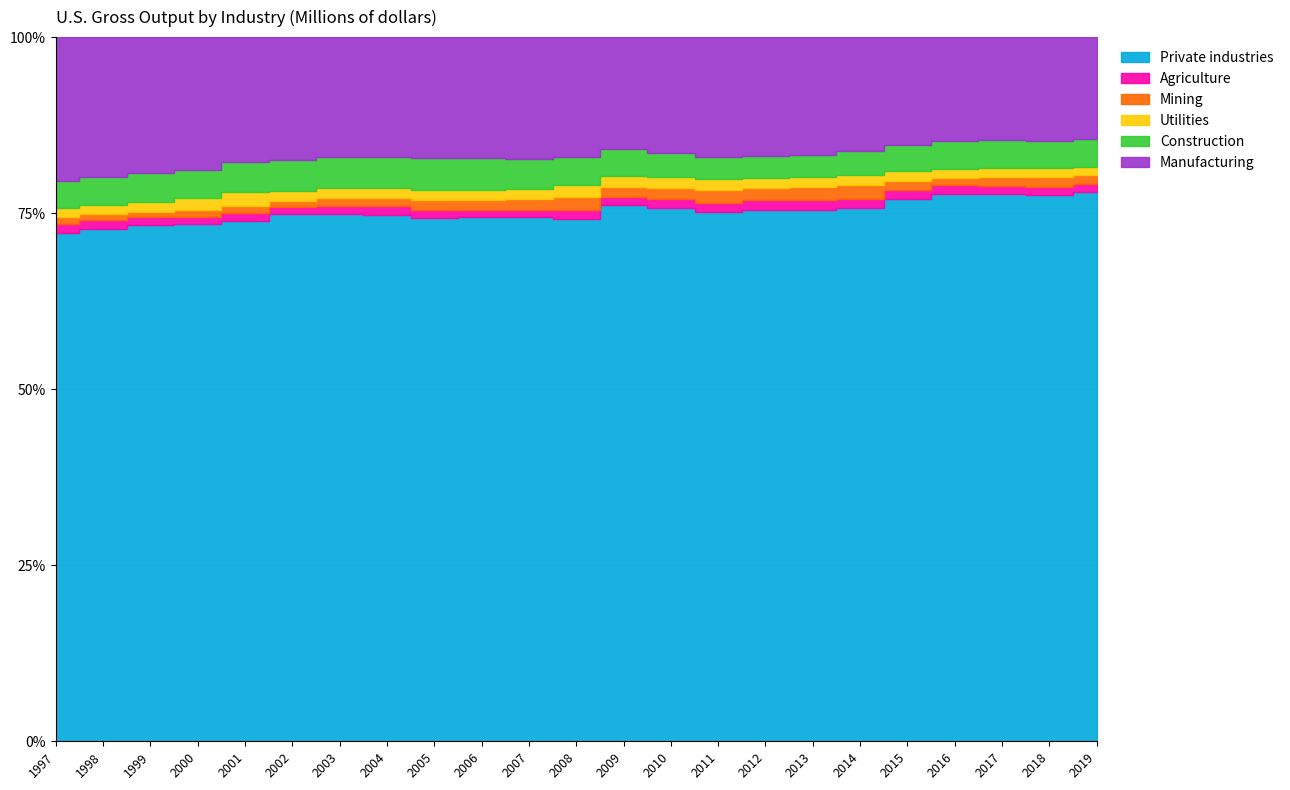

What is the approximate value of Private industries at 2000, to the nearest 50?

16672800